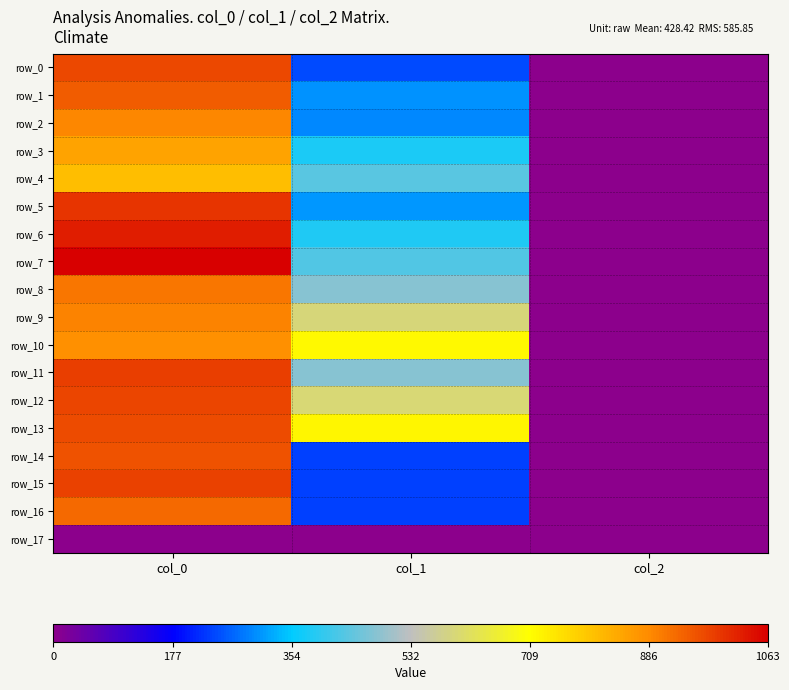

List the labels in order of row_3 value, smallest first.

col_2, col_1, col_0